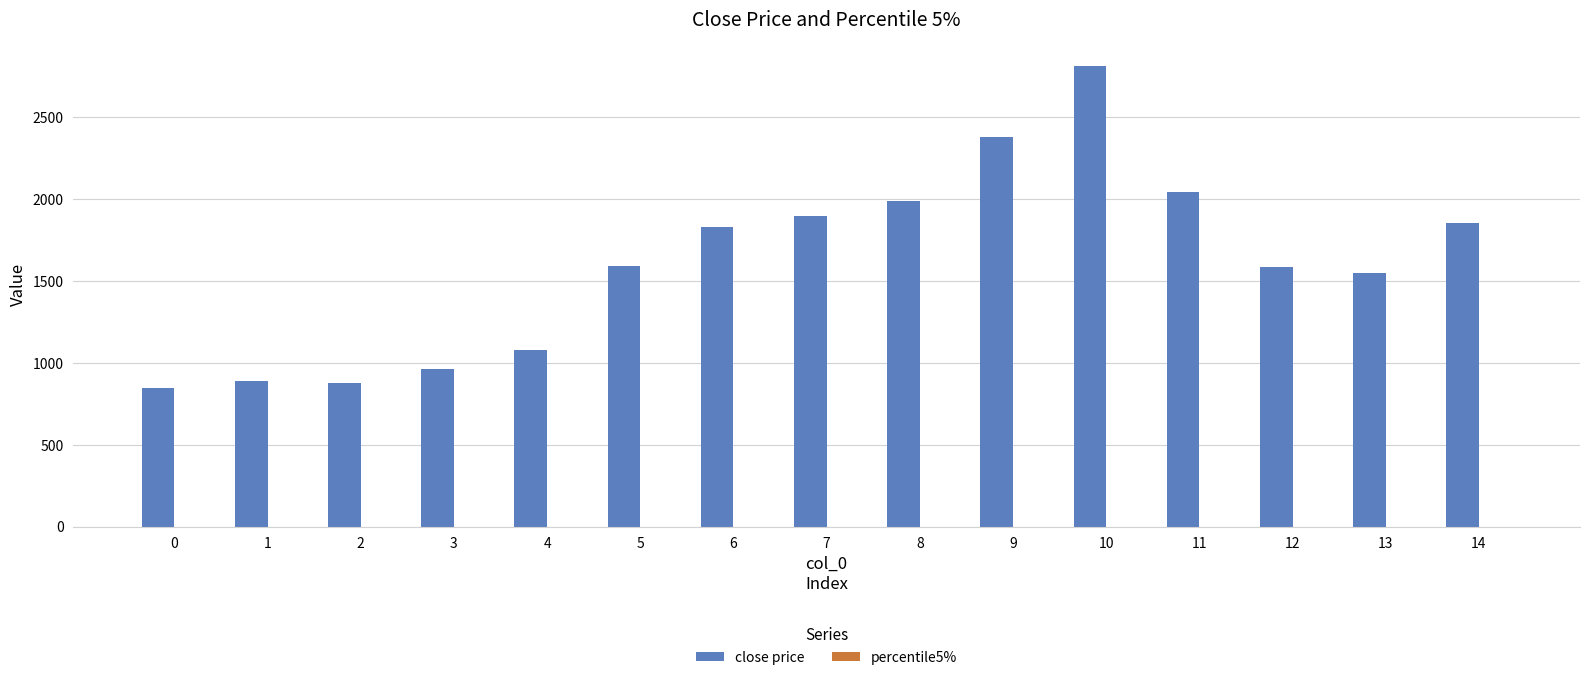

What is the sum of all close price values?

24207.7